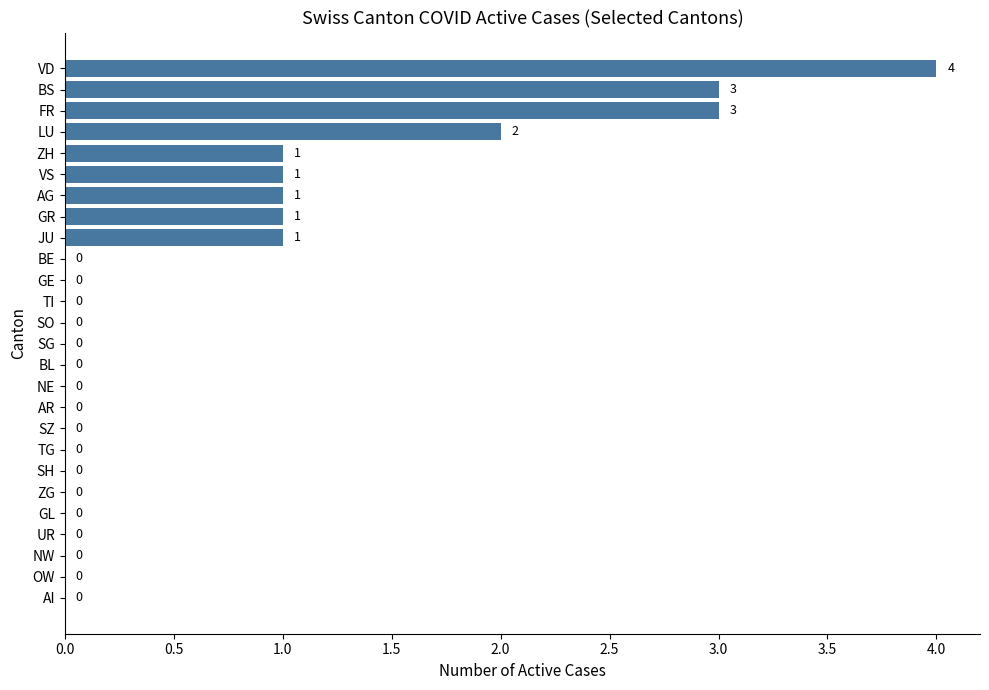

Are the bars grouped side by side (vs. stacked)?

No